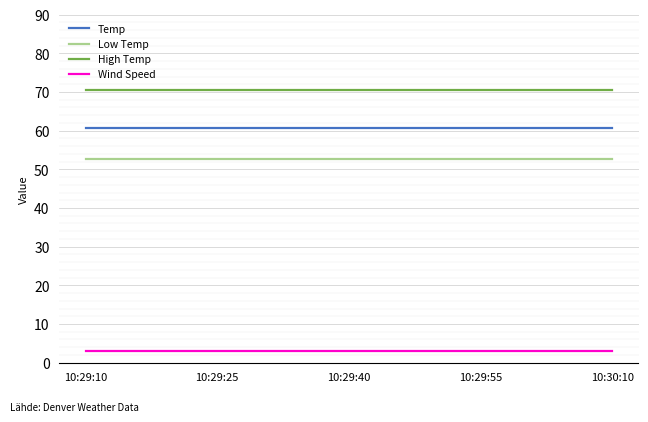

Rank the series by their maximum value, from highest to lowest.

High Temp, Temp, Low Temp, Wind Speed